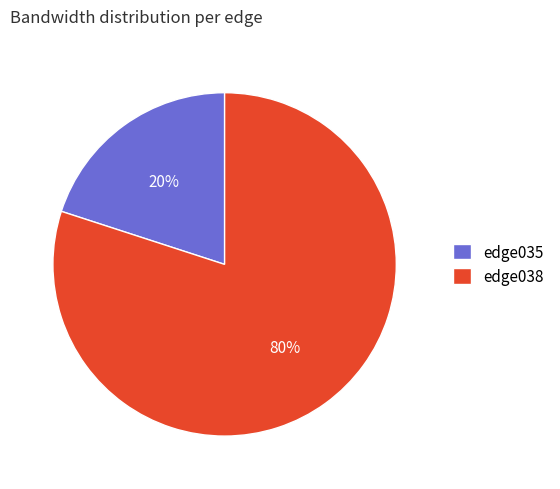

How many slices are in this pie chart?

2